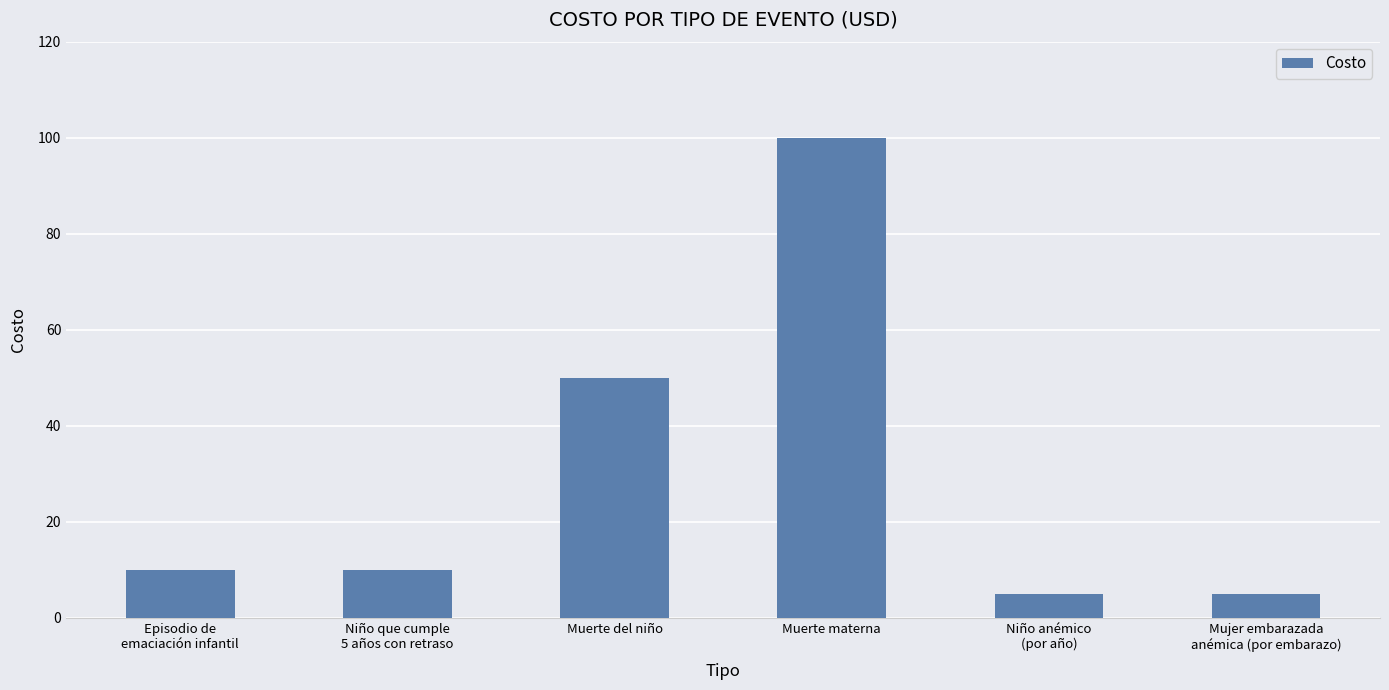

What is the value of the 2nd bar from the left?

10